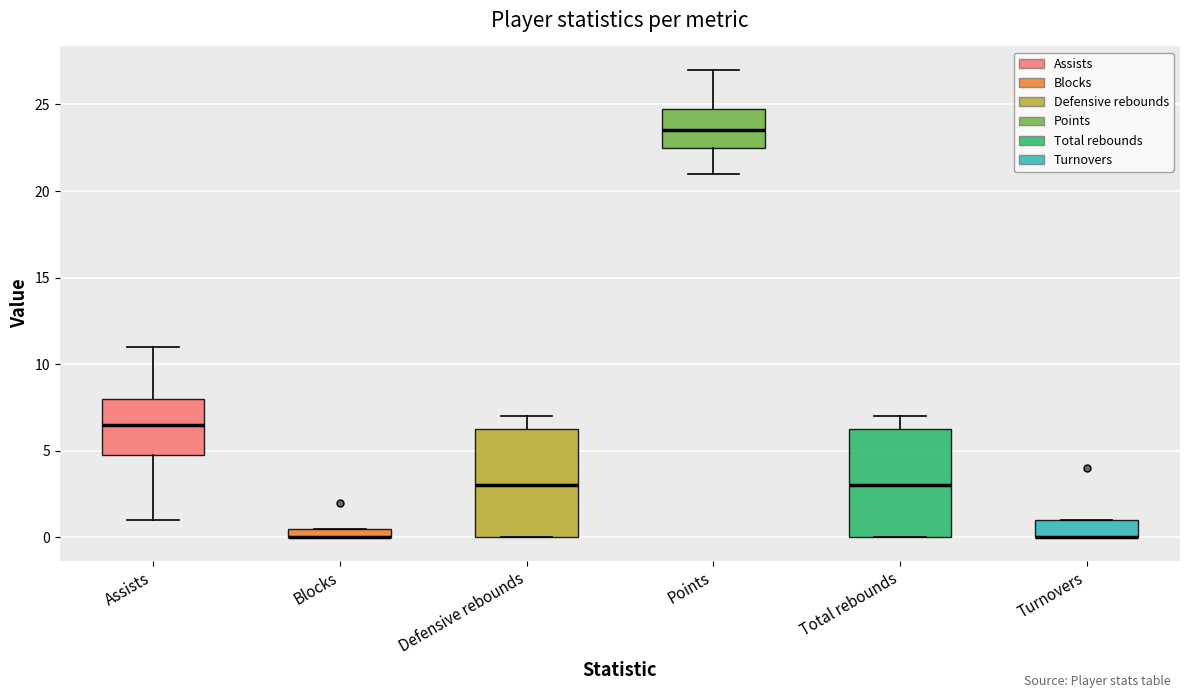

Where is the lower edge of the box for Assists on the y-axis? The values are not printed on the chart, so give them approximately, as read against the axis.

5.0